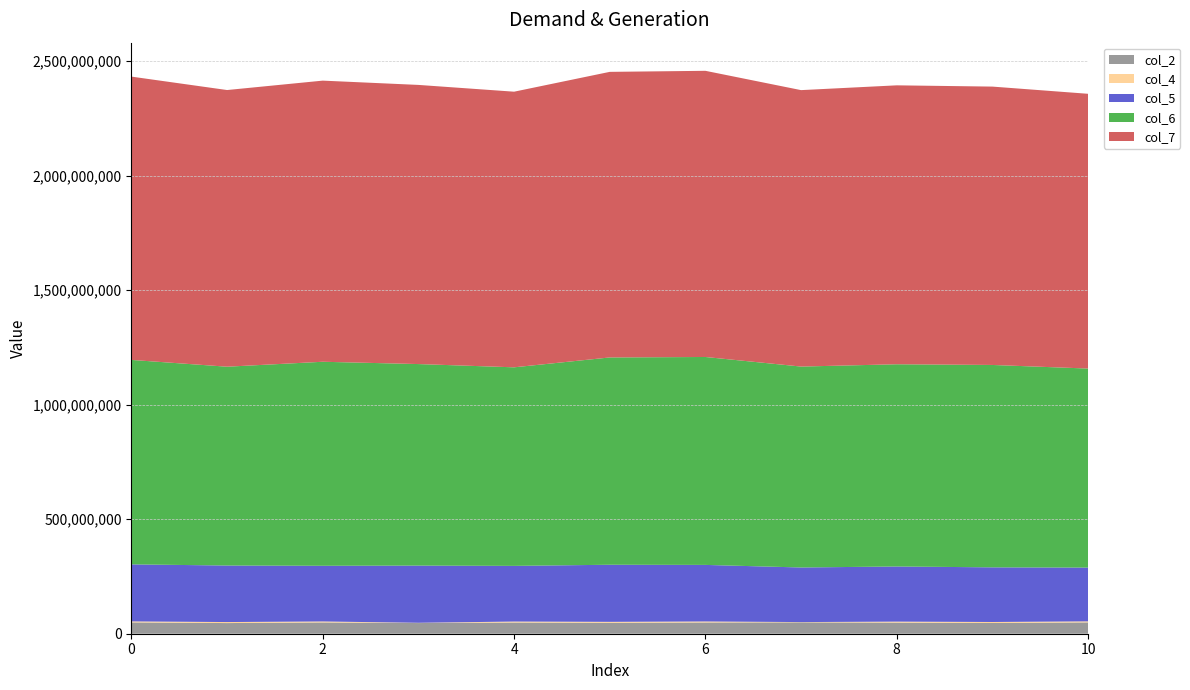

Reading right to left, list all the values displayed in this chart.

col_2: 10=49439791	9=46771000	8=48538500	7=49752959	6=49119667	5=47647500	4=48917125	3=46614834	2=49253250	1=46524625	0=49447167
col_4: 10=4592750	9=4473166	8=4348000	7=1108709	6=4400166	5=4209416	4=4268250	3=1085500	2=4303667	1=4445167	0=4338375
col_5: 10=234831333	9=238619542	8=240765000	7=238390084	6=246992292	5=249336625	4=243085792	3=249850750	2=243125792	1=246906709	0=249038834
col_6: 10=869213584	9=883898500	8=883169041	7=877485750	6=908071542	5=905366792	4=867188042	3=880121917	2=891044084	1=868283583	0=892957375
col_7: 10=1199915375	9=1215679000	8=1218123334	7=1207299375	6=1249780333	5=1247220083	4=1203715125	3=1219102959	2=1227764625	1=1208256125	0=1237275084